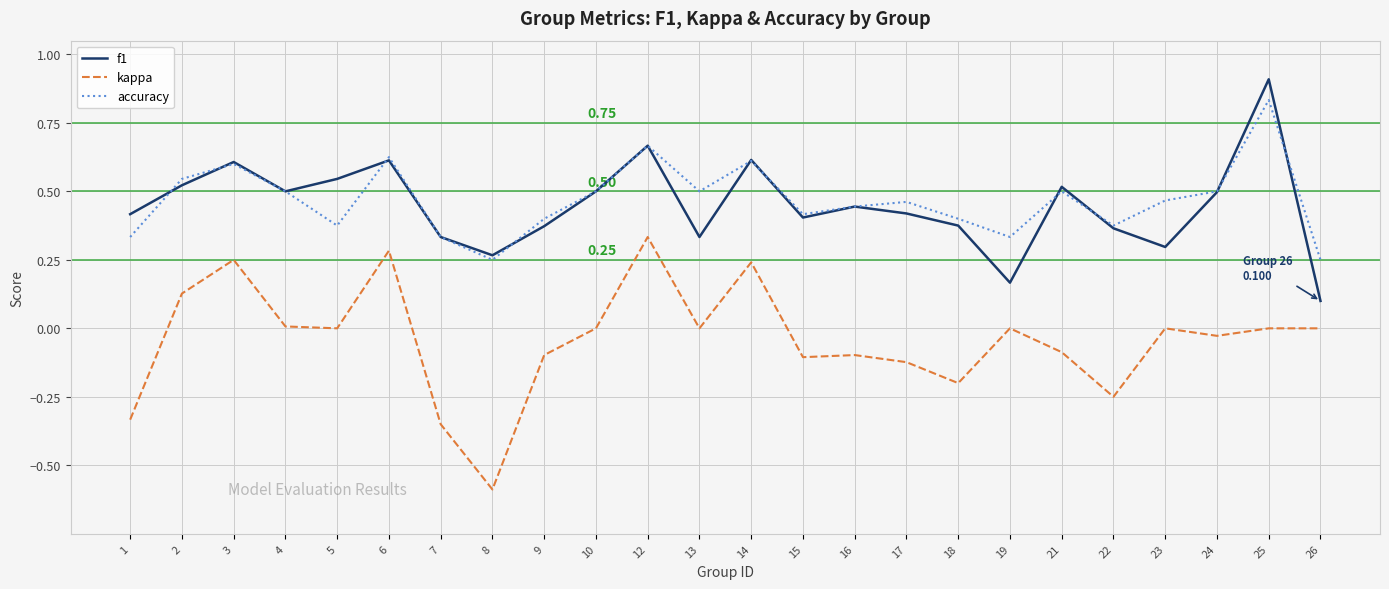

Between which two adjacent categories do f1 and accuracy first intersect?

1 and 2